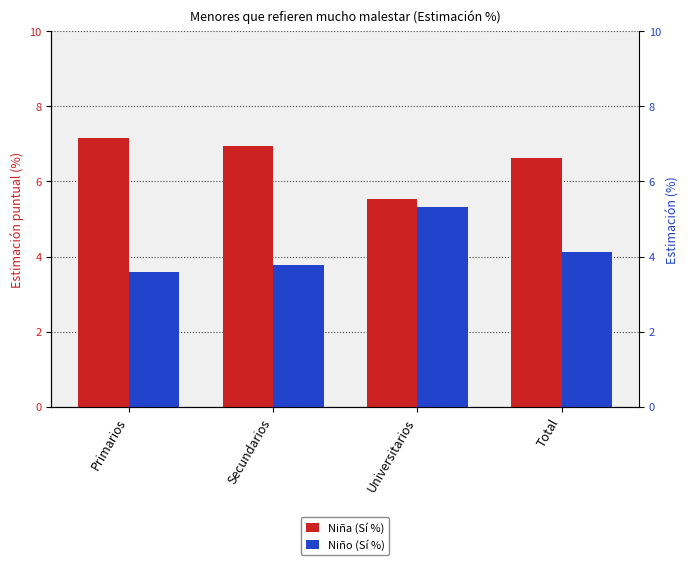

Between Universitarios and Total, which is larger?

Total